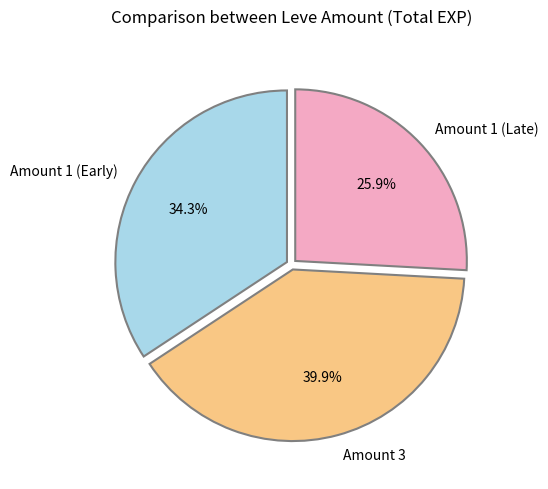

What is the smallest slice in the pie chart?

Amount 1 (Late)